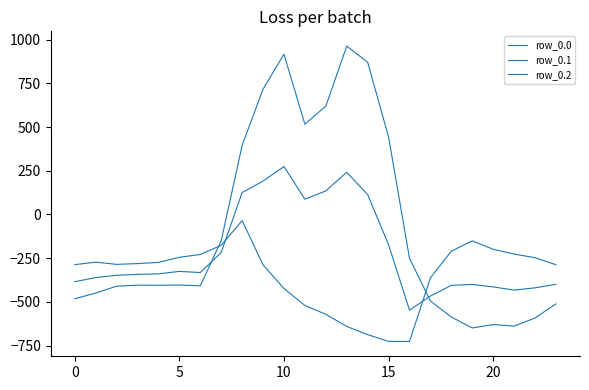

Does the chart have visible grid lines?

No